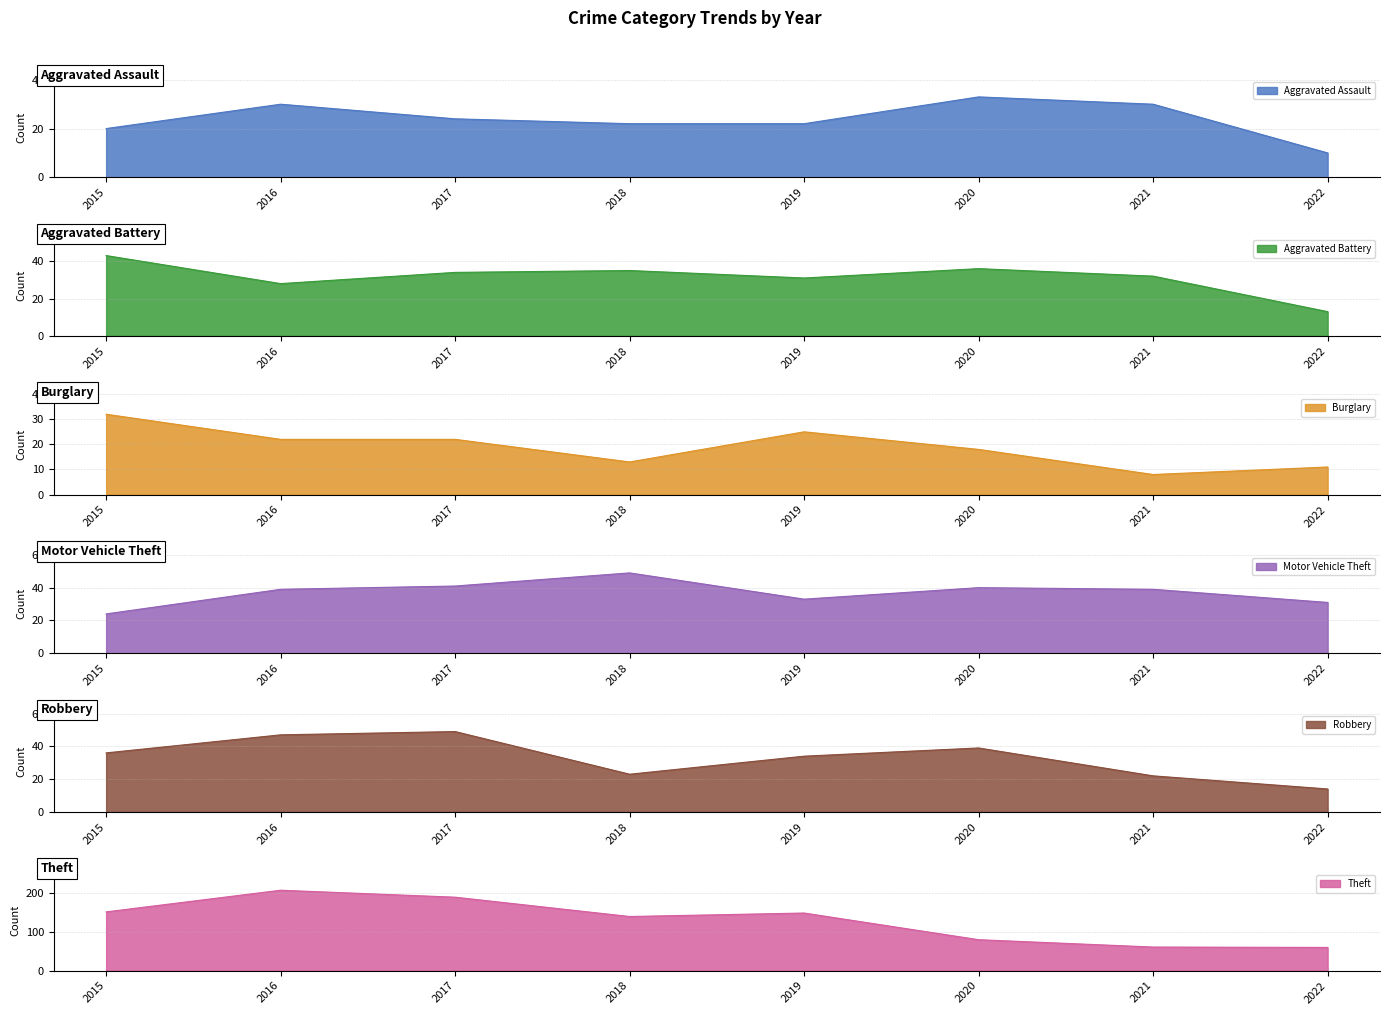

Is it true that Theft equals 302 at 2016?

False